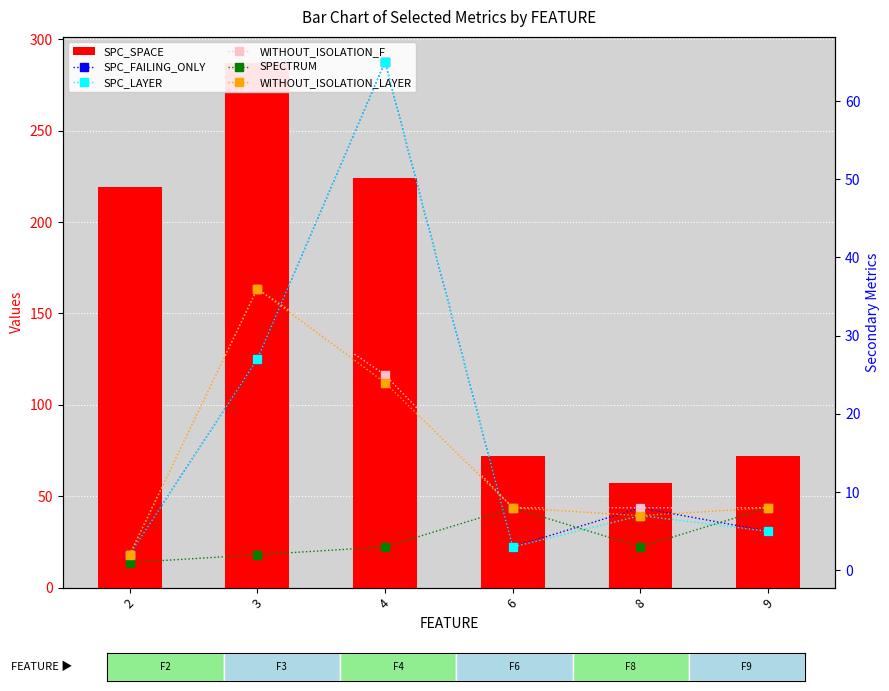

Count the SPECTRUM values in the range 2 to 8.

5